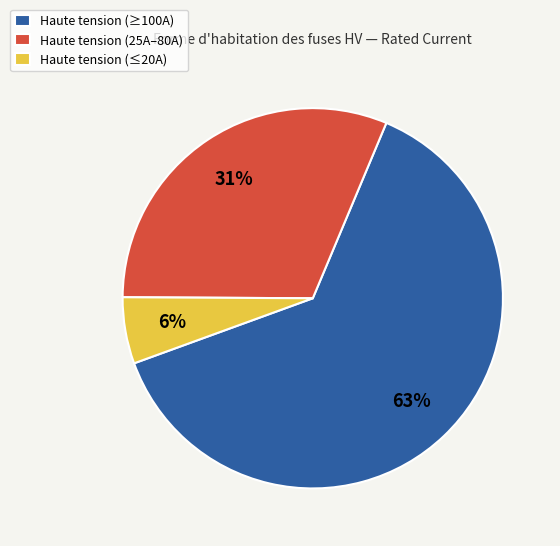

To the nearest percent, what is the combined percentage of Haute tension (≤20A) and Haute tension (25A–80A)?

37%